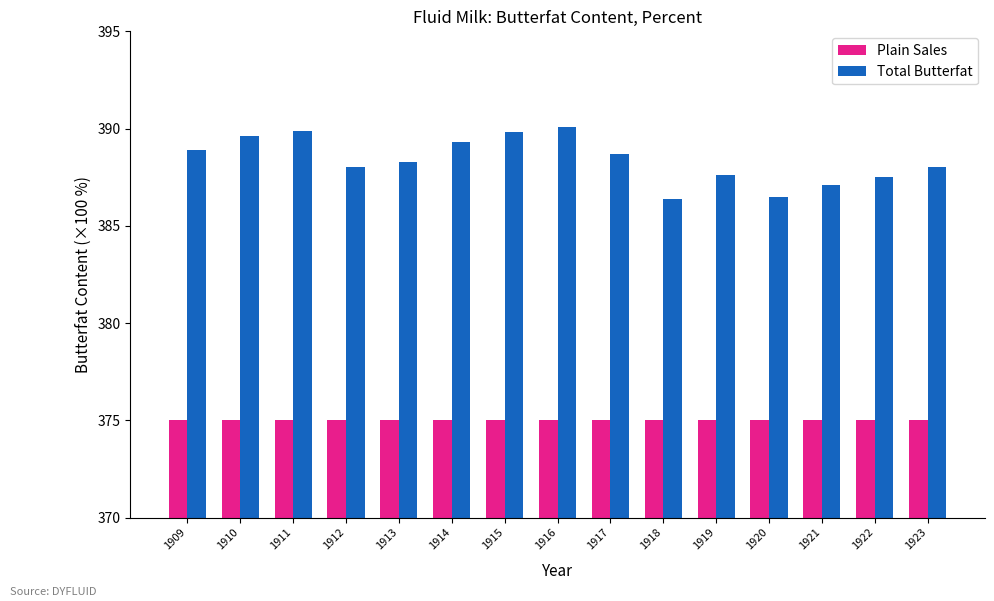

What is the maximum value shown in the chart?

390.1